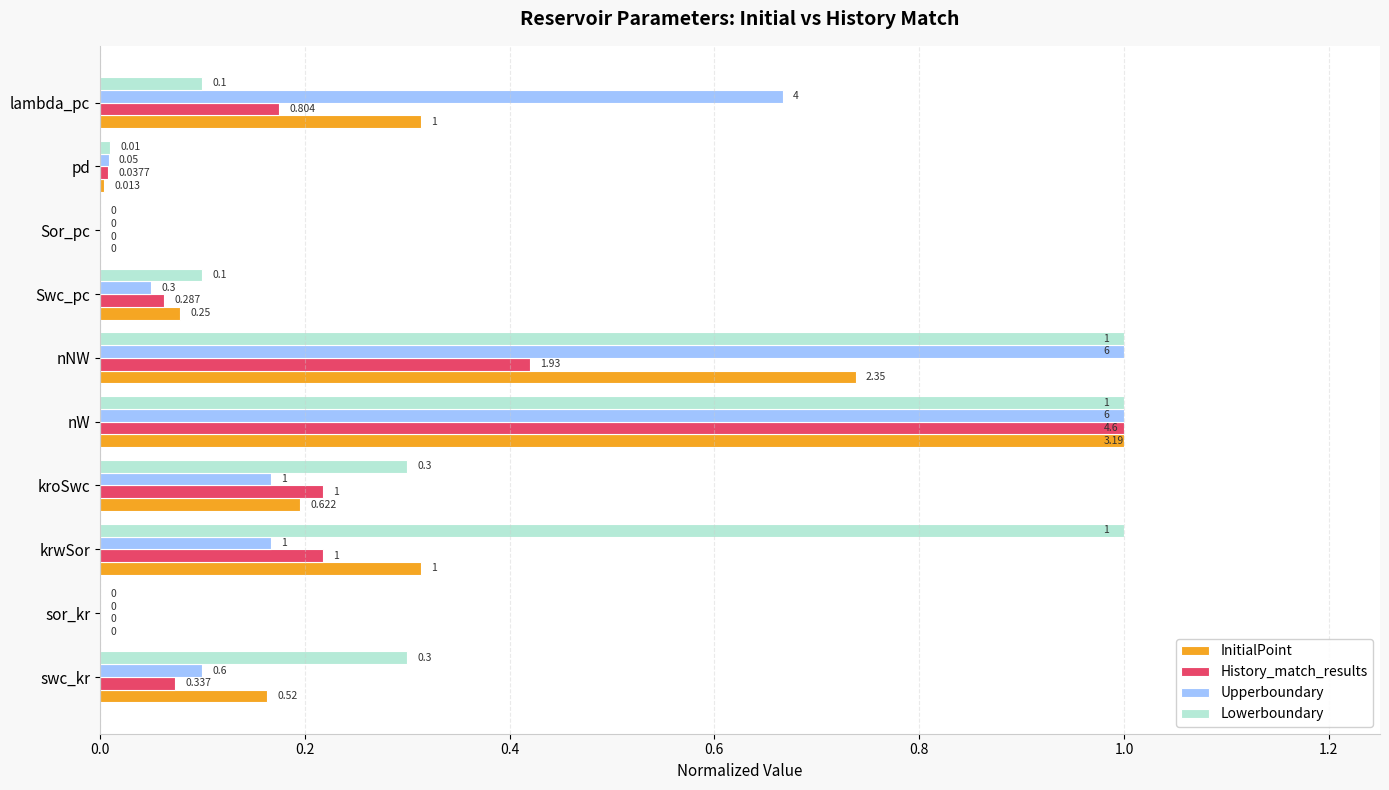

Which category has the highest value in the History_match_results series?

nW